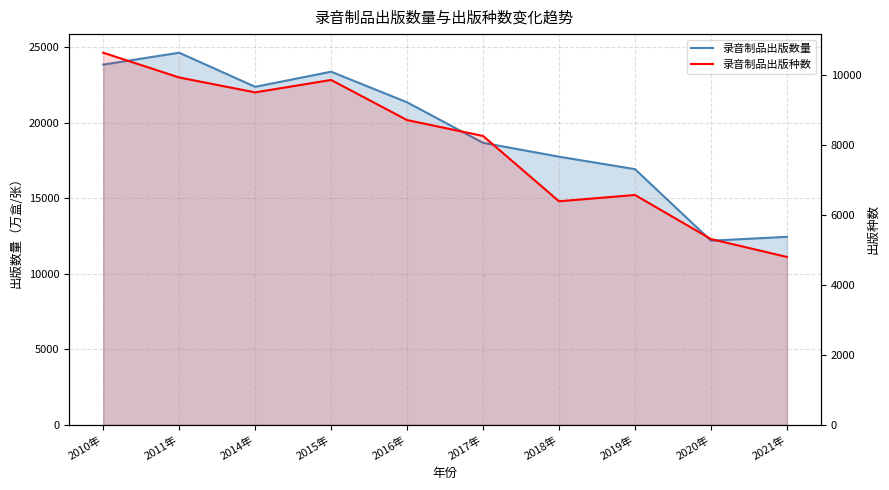

True or false: 录音制品出版种数 has more than 1 interior local peaks.

True